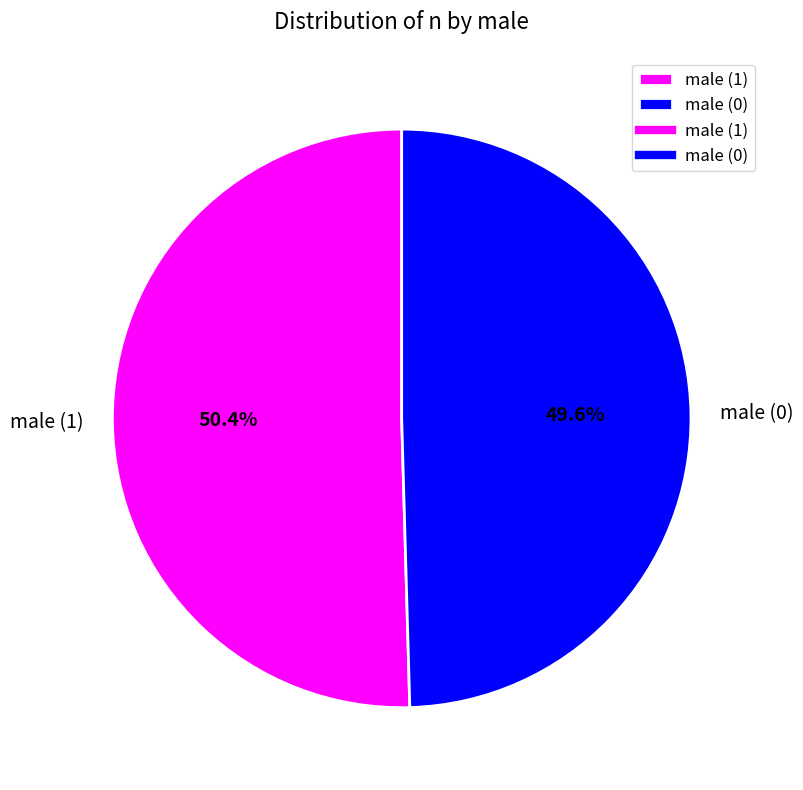

The male (0) slice represents 50% of the pie. True or false?

True